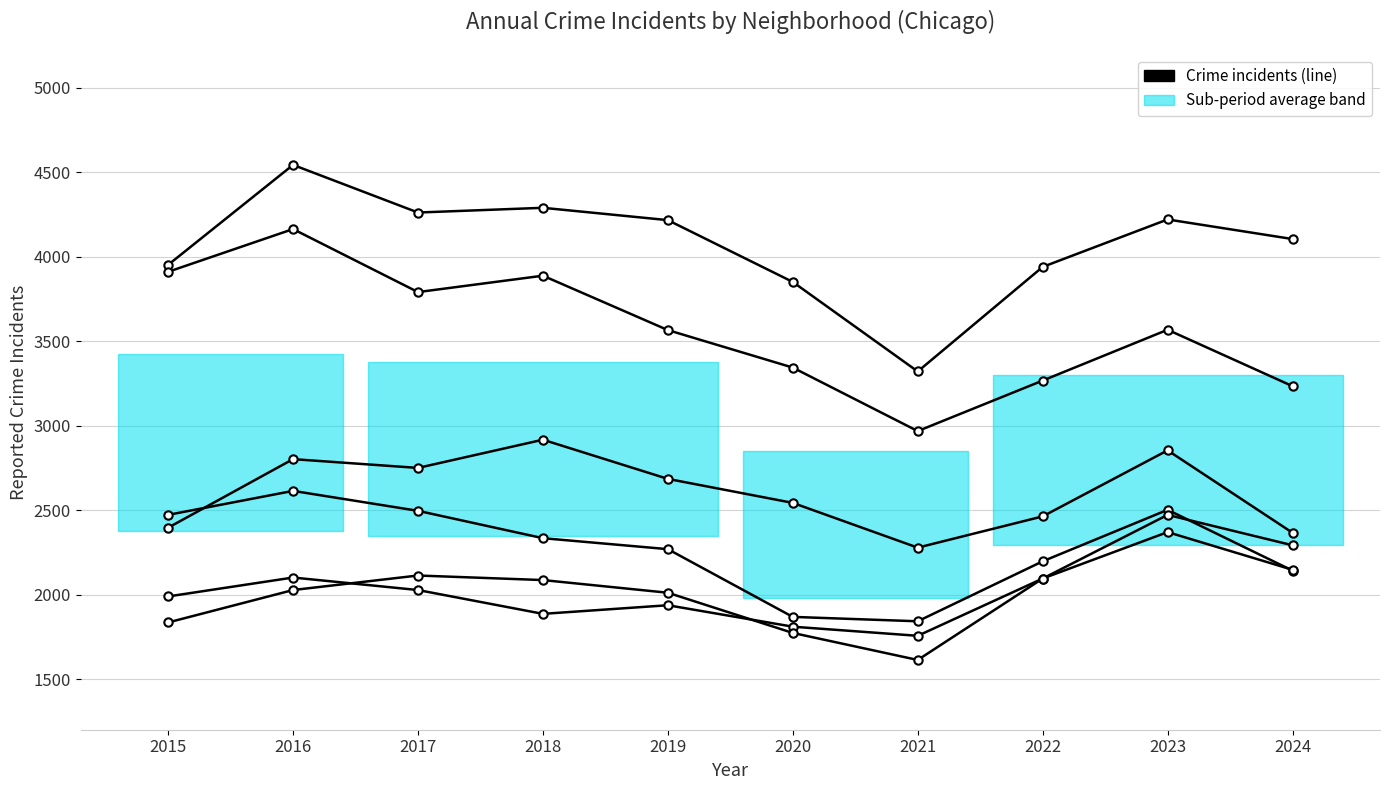

What is the sum of the Chatham values at 2016 and 2022?

4122